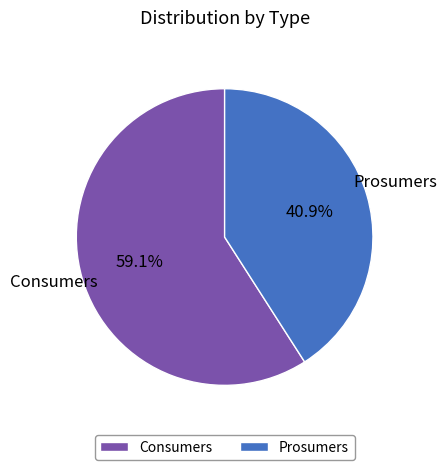

What is the largest slice in the pie chart?

Consumers